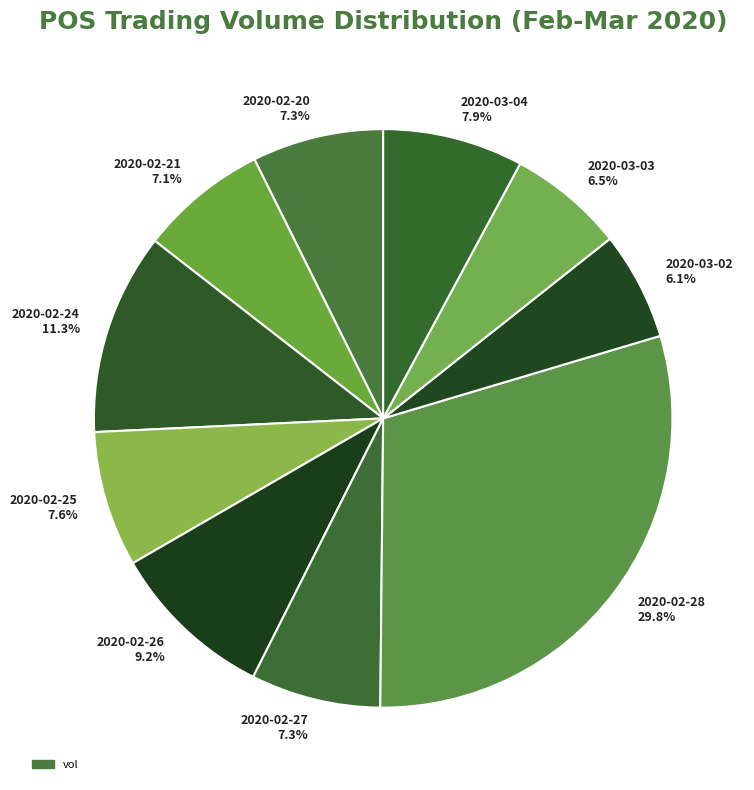

Is it true that 2020-02-20 is 7% of the pie?

True